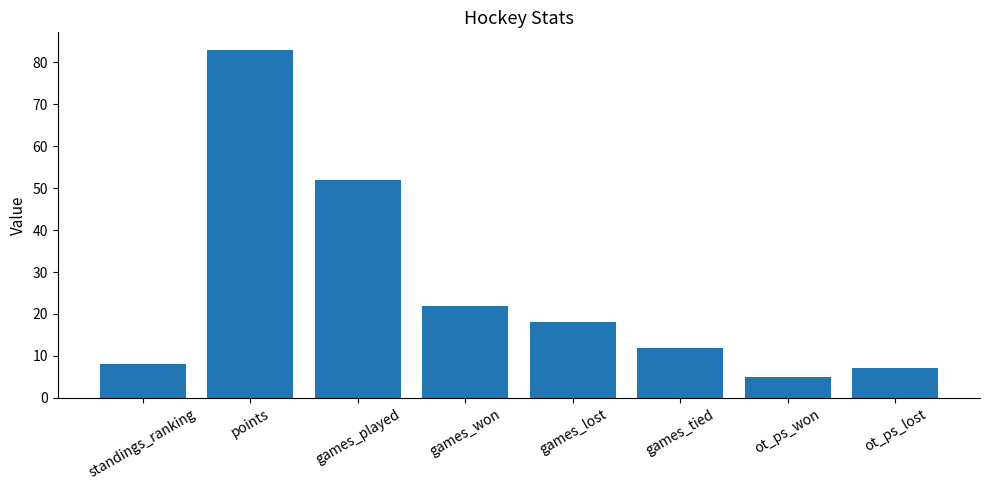

What is the label of the 4th bar from the right?

games_lost